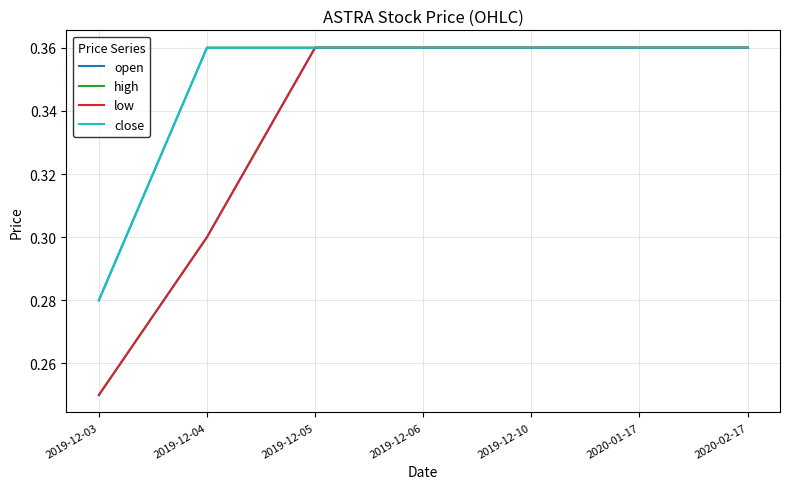

Reading left to right, transcribe all the data shown in this chart.

open: 0.2	0.3	0.4	0.4	0.4	0.4	0.4
high: 0.3	0.4	0.4	0.4	0.4	0.4	0.4
low: 0.2	0.3	0.4	0.4	0.4	0.4	0.4
close: 0.3	0.4	0.4	0.4	0.4	0.4	0.4